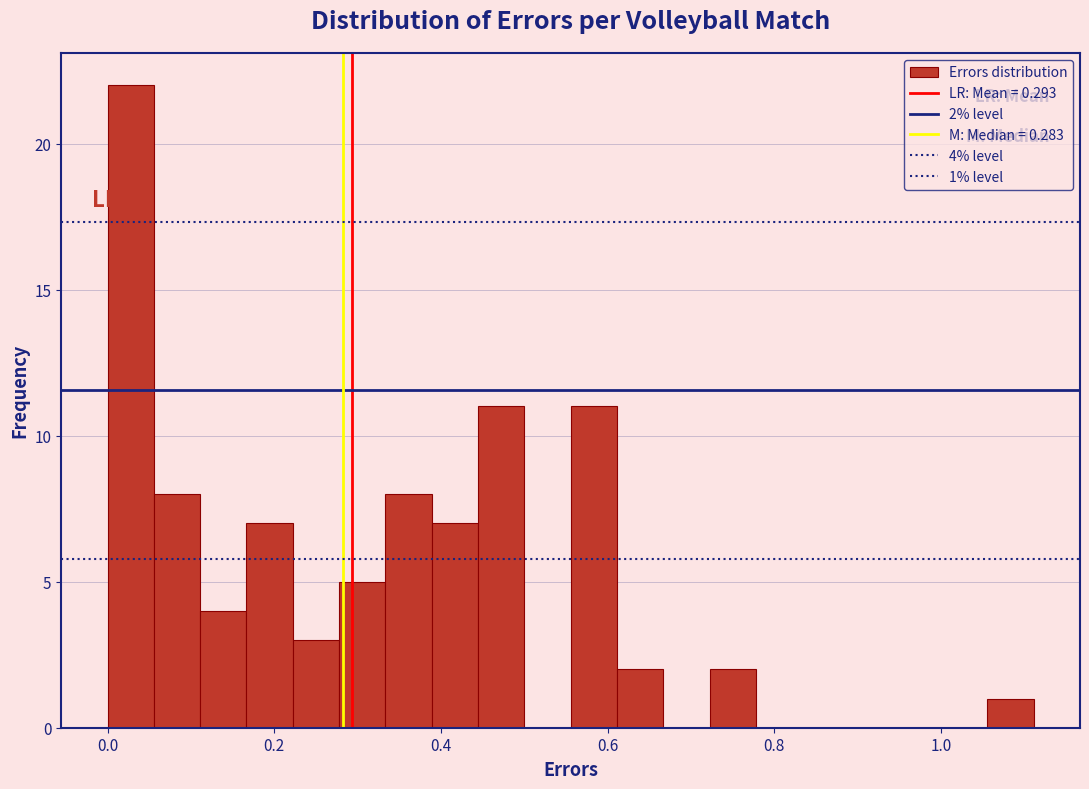

Read against the x-axis, roughly where is the centre of the tallest bar?

0.02